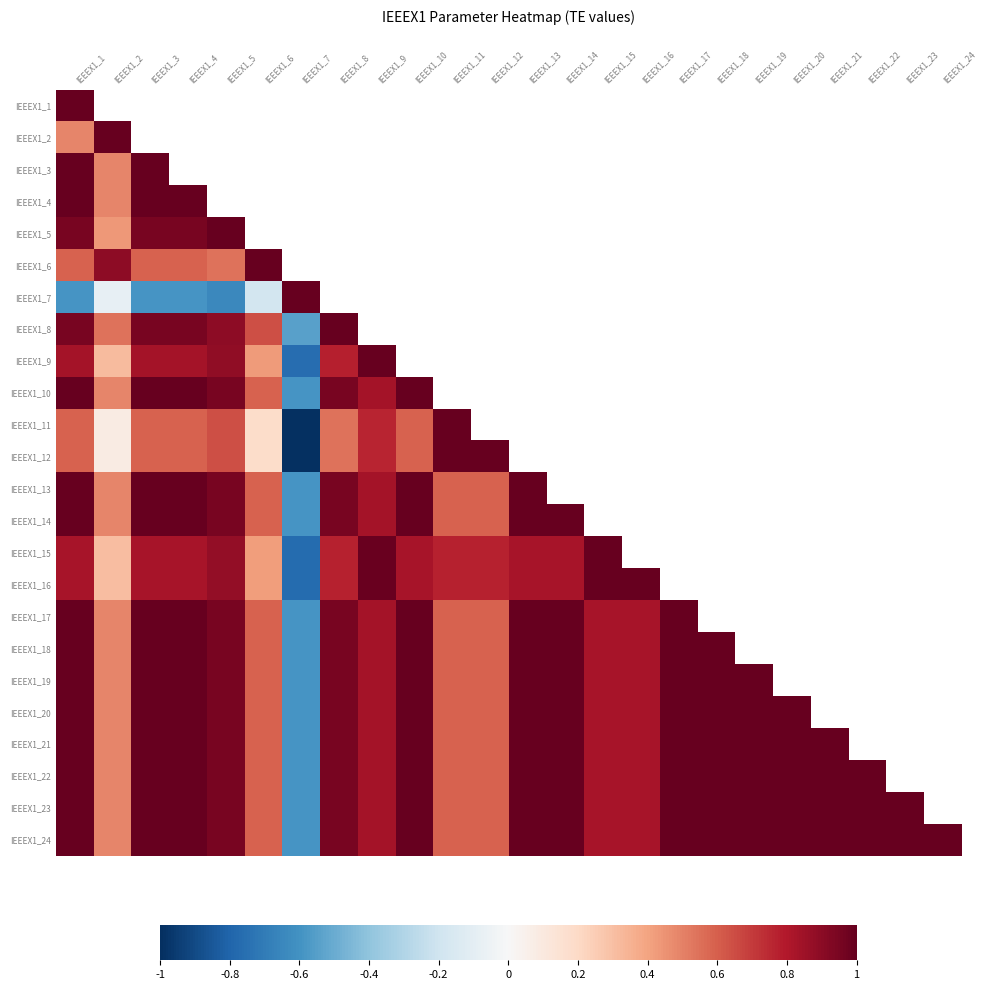

At which category is the sum across all series the highest?

IEEEX1_1